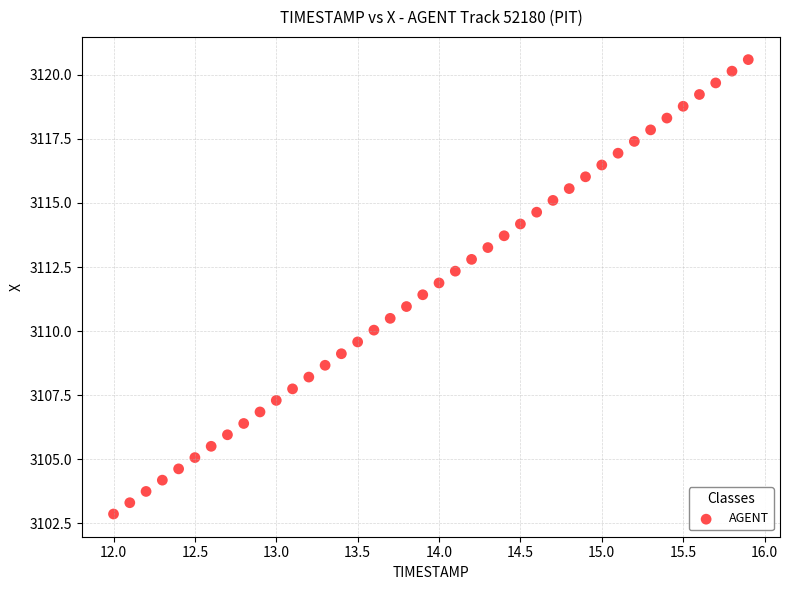

What is the range of Y values (max minus min)?

17.7